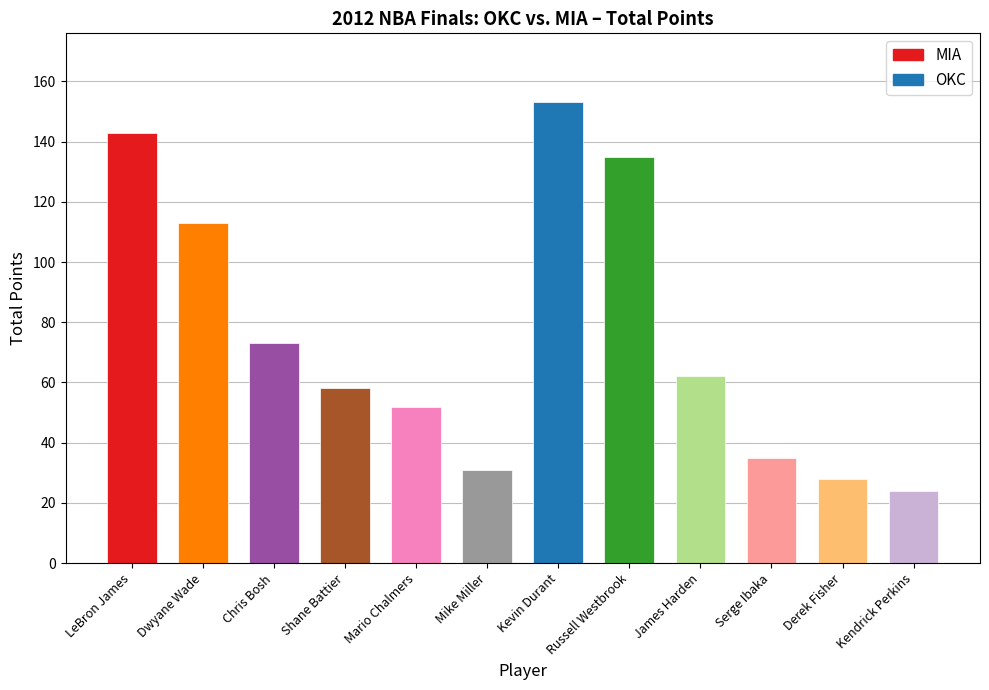

What is the average value?

76